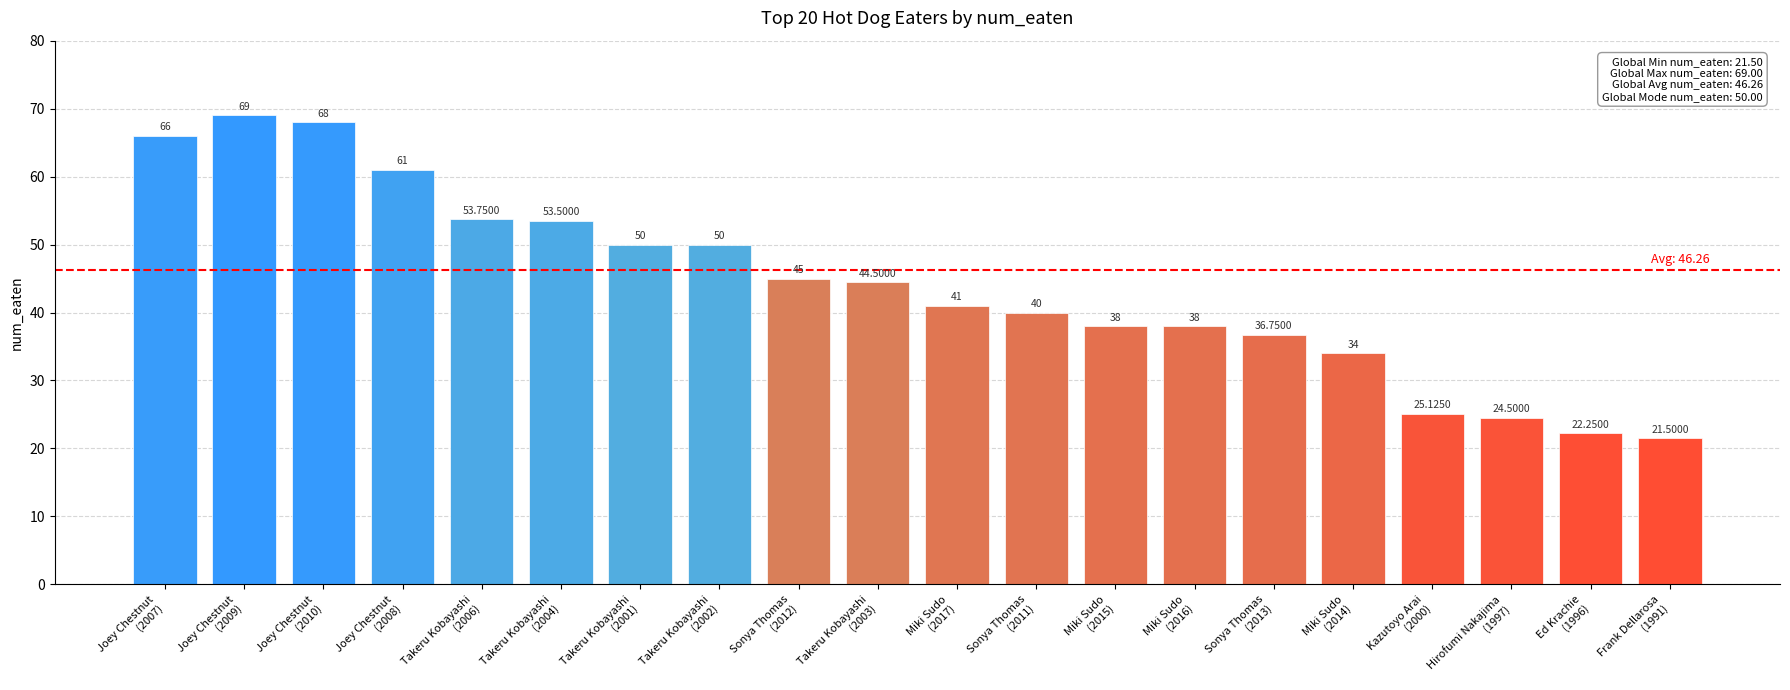

What is the average value?

44.1